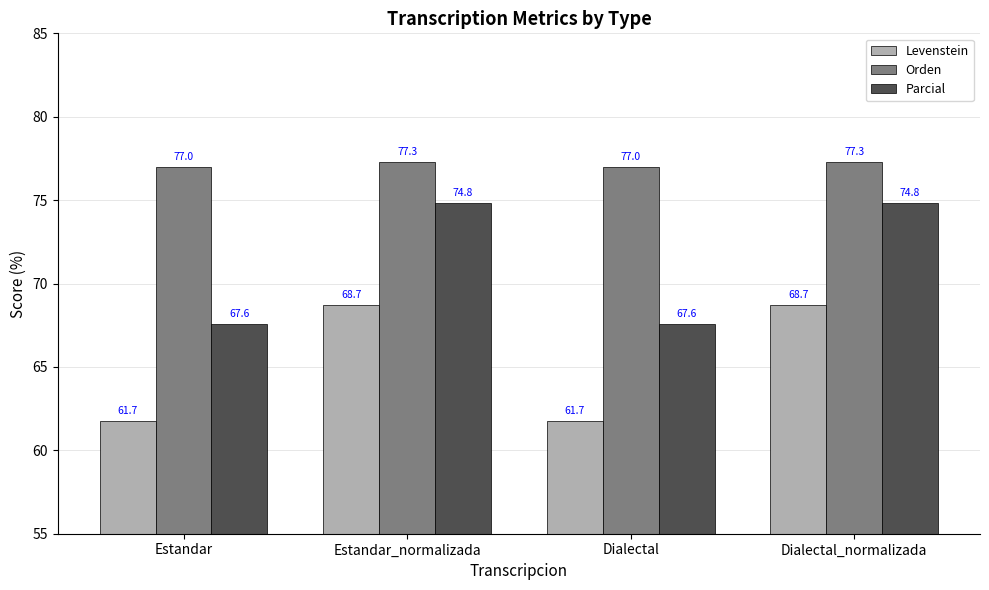

Which series changed the most between Estandar_normalizada and Dialectal?

Parcial